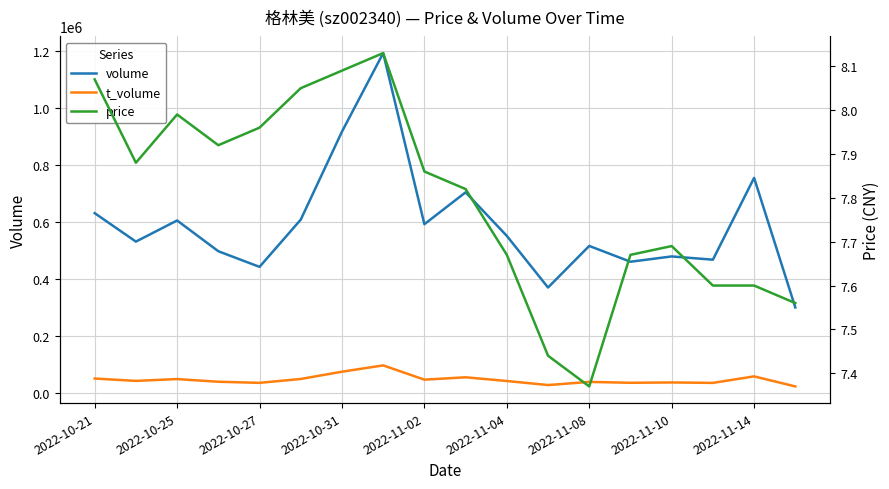

What is the lowest value of the volume series?

300140